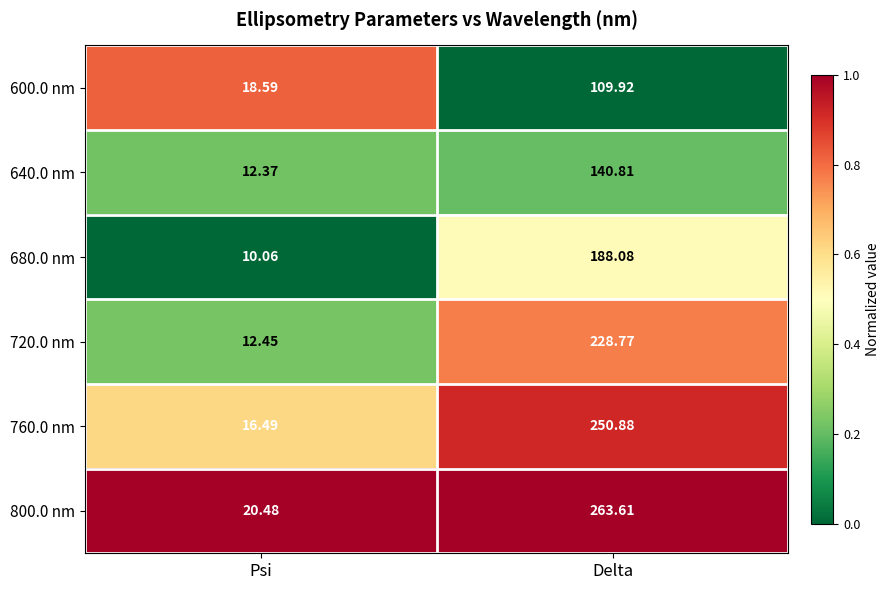

Which category has the highest value across all series?

Delta